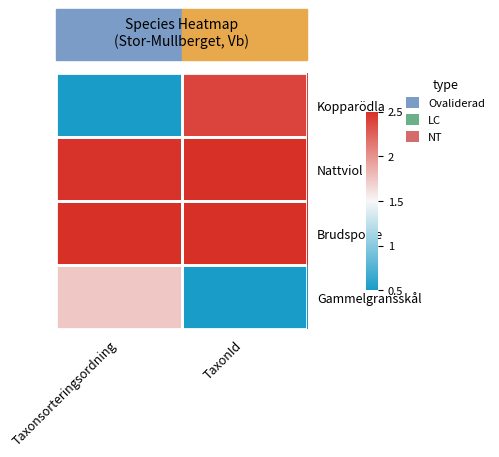

Reading right to left, what are all the values shown in this chart?

Kopparödla: TaxonId=0.9	Taxonsorteringsordning=0.0
Nattviol: TaxonId=1.0	Taxonsorteringsordning=1.0
Brudsporre: TaxonId=1.0	Taxonsorteringsordning=1.0
Gammelgransskål: TaxonId=0.0	Taxonsorteringsordning=0.6